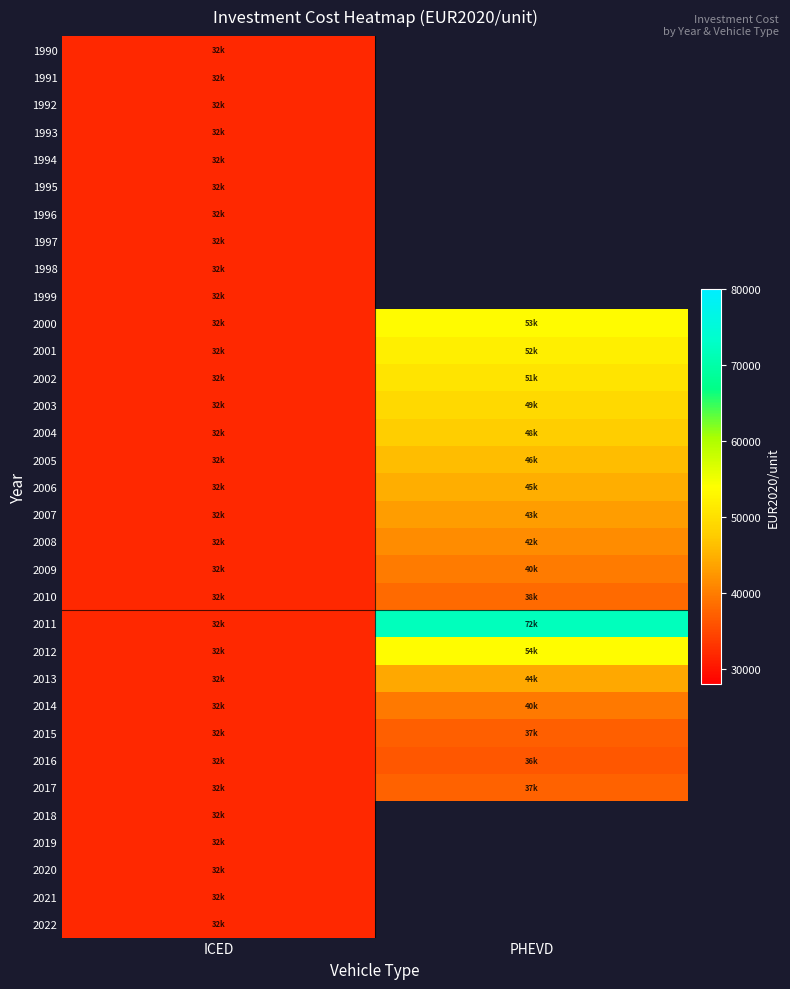

The value of 2009 at PHEVD is 39942.9. True or false?

True